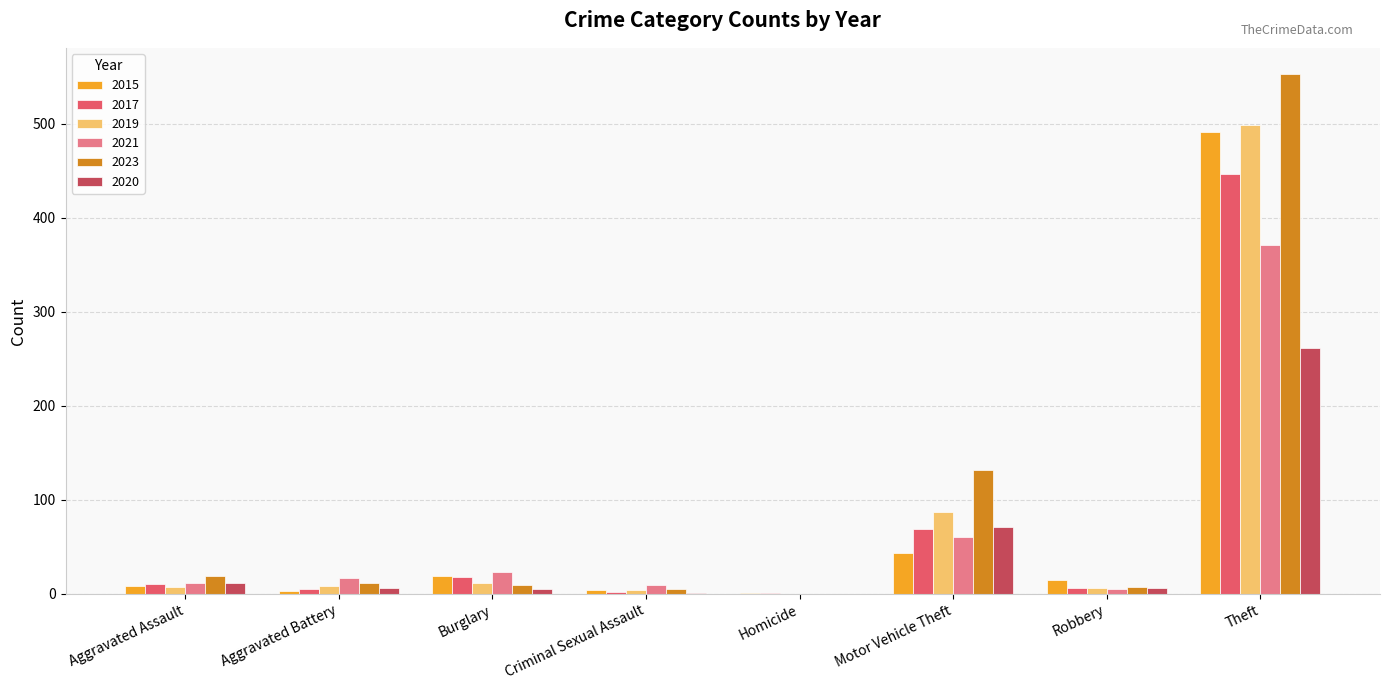

Read the 2019 value at Robbery, to the nearest 10.

10